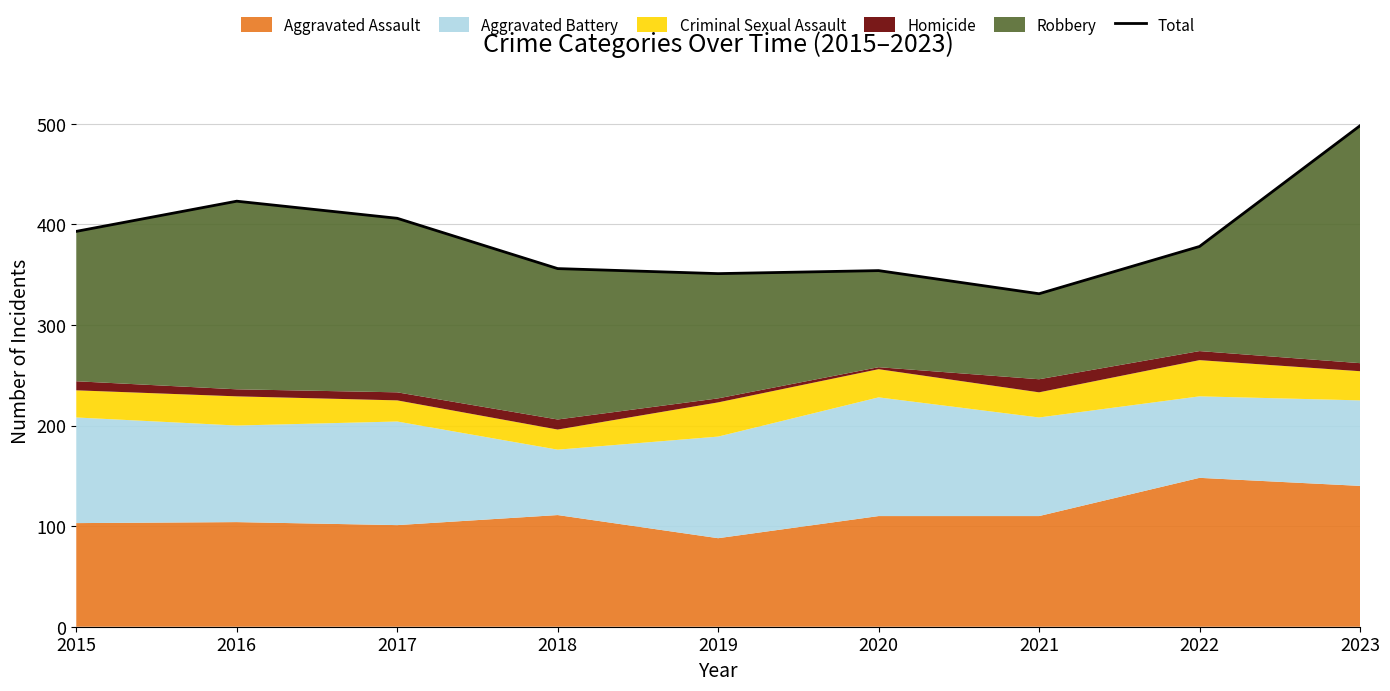

What value does the data have at 2018?

356